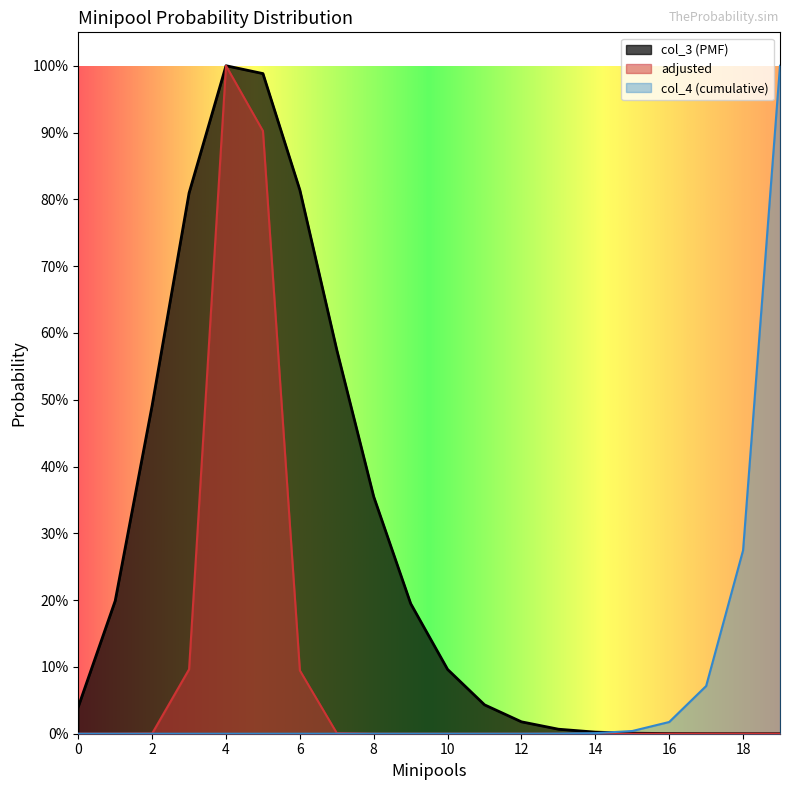

What are all the series names shown in the legend?

col_3 (PMF), adjusted, col_4 (cumulative)